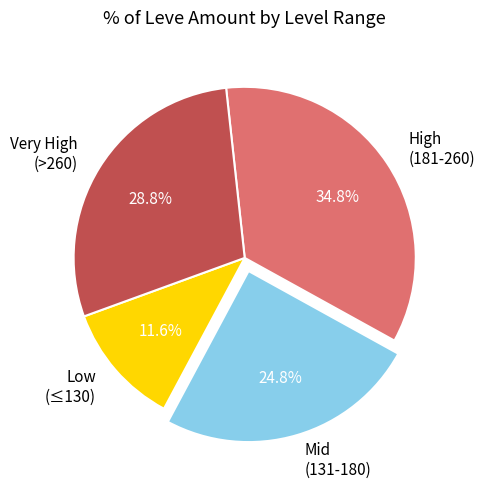

Is there a majority slice in this chart?

No